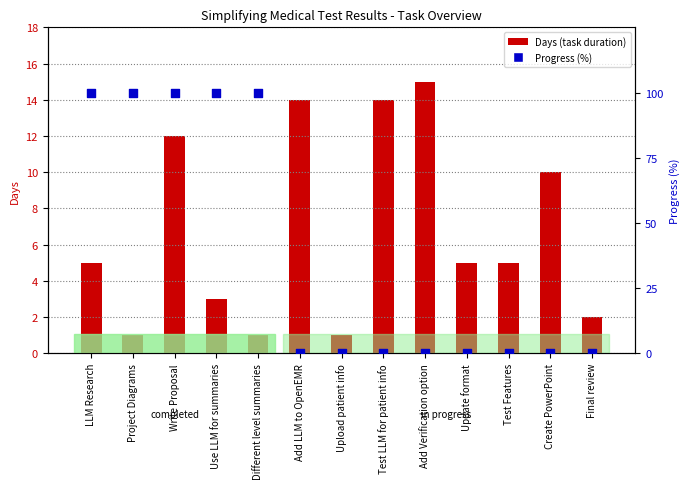

What is the total value across all series at Add LLM to OpenEMR?

14